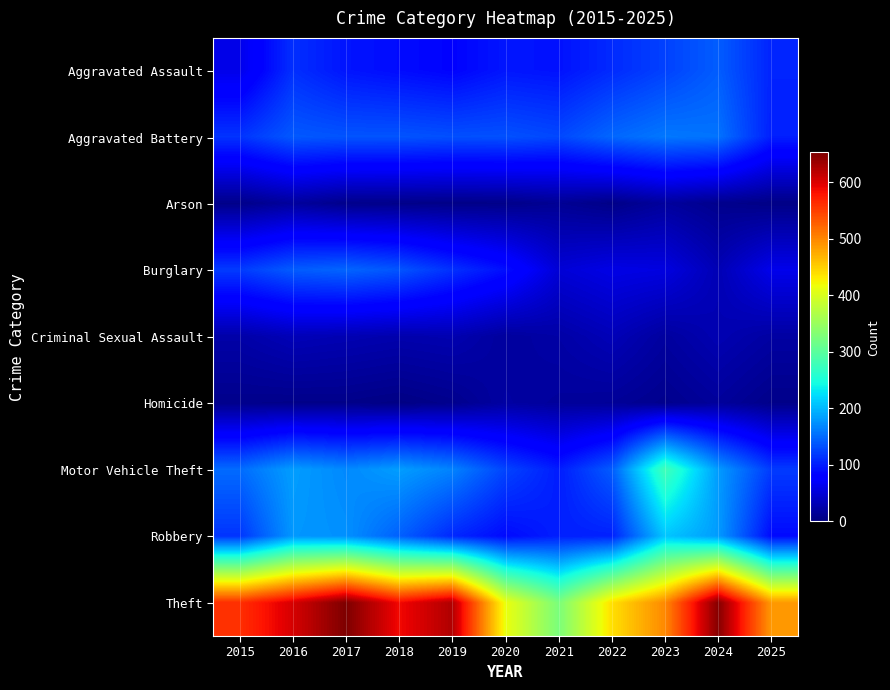

Rank the series by their maximum value, from highest to lowest.

Theft, Motor Vehicle Theft, Robbery, Aggravated Battery, Burglary, Aggravated Assault, Criminal Sexual Assault, Homicide, Arson